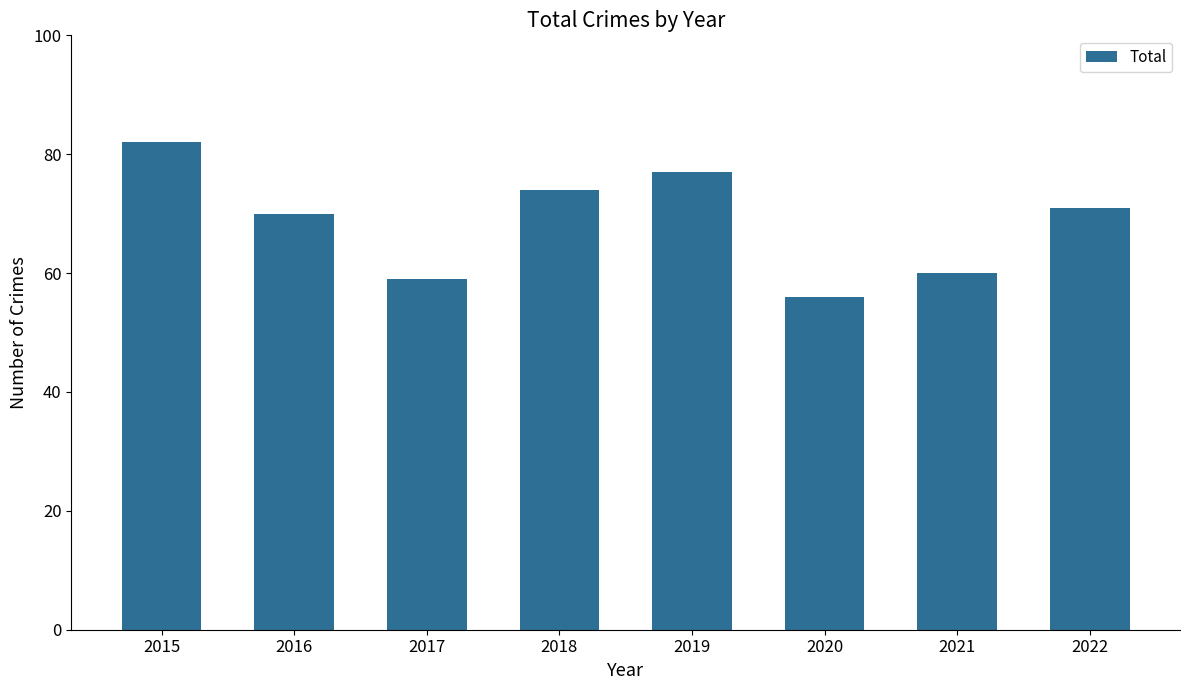

Which category has the highest value across all series?

2015